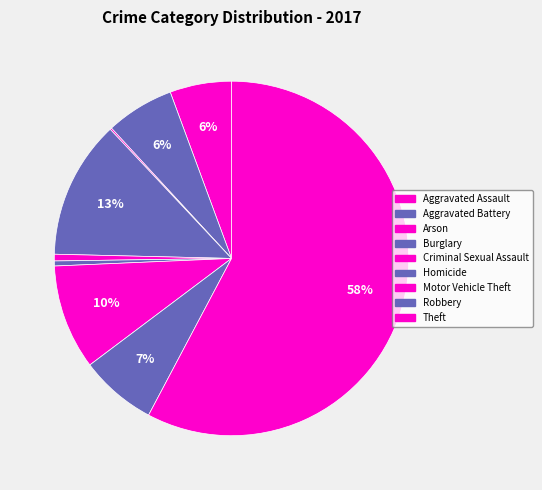

Which has a higher value, Aggravated Battery or Motor Vehicle Theft?

Motor Vehicle Theft